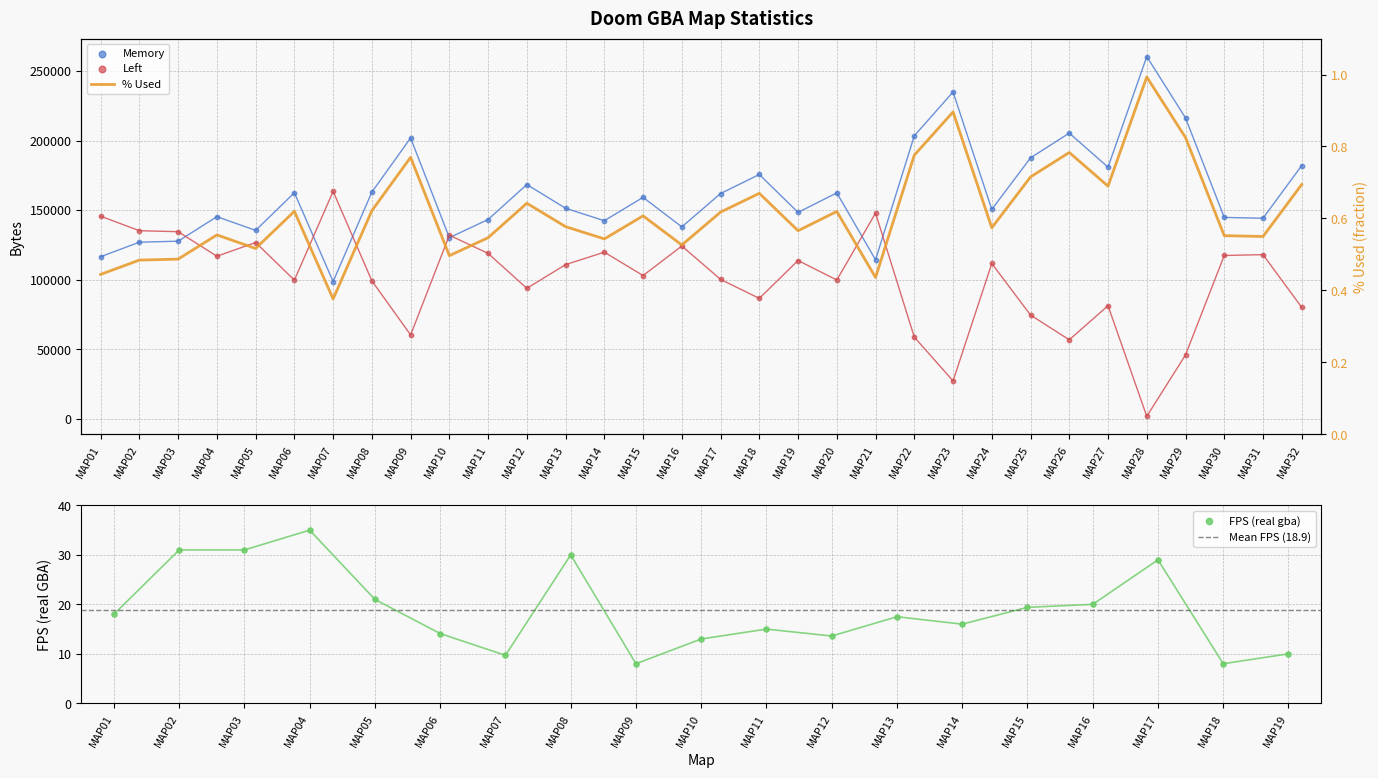

Which series contains the highest Y value?

Memory